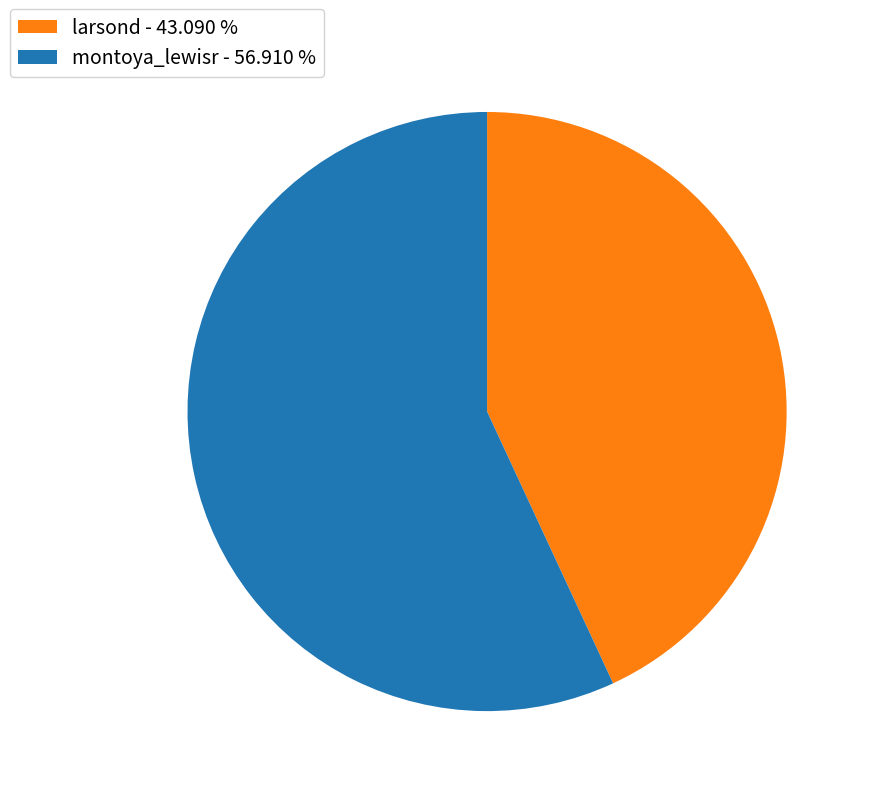

Does montoya_lewisr - 56.910 % represent more than half of the total?

Yes